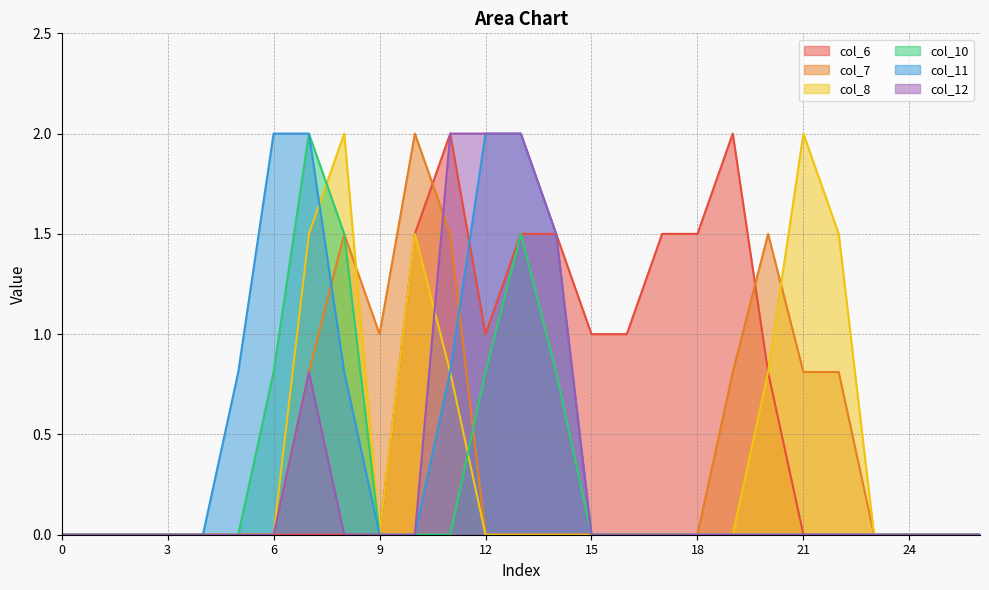

Does the chart display data point markers on the line(s)?

No